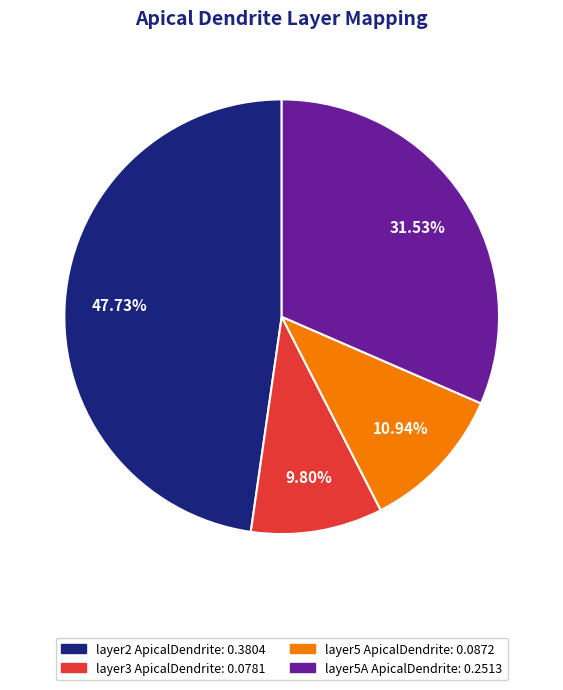

Does any single category account for the majority?

No